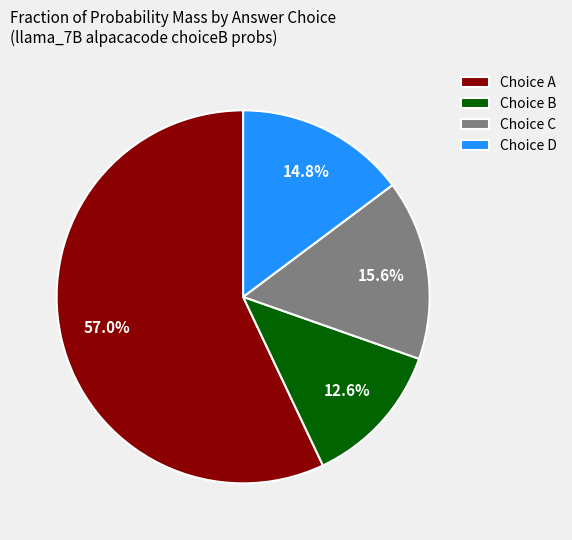

Does any single category account for the majority?

Yes